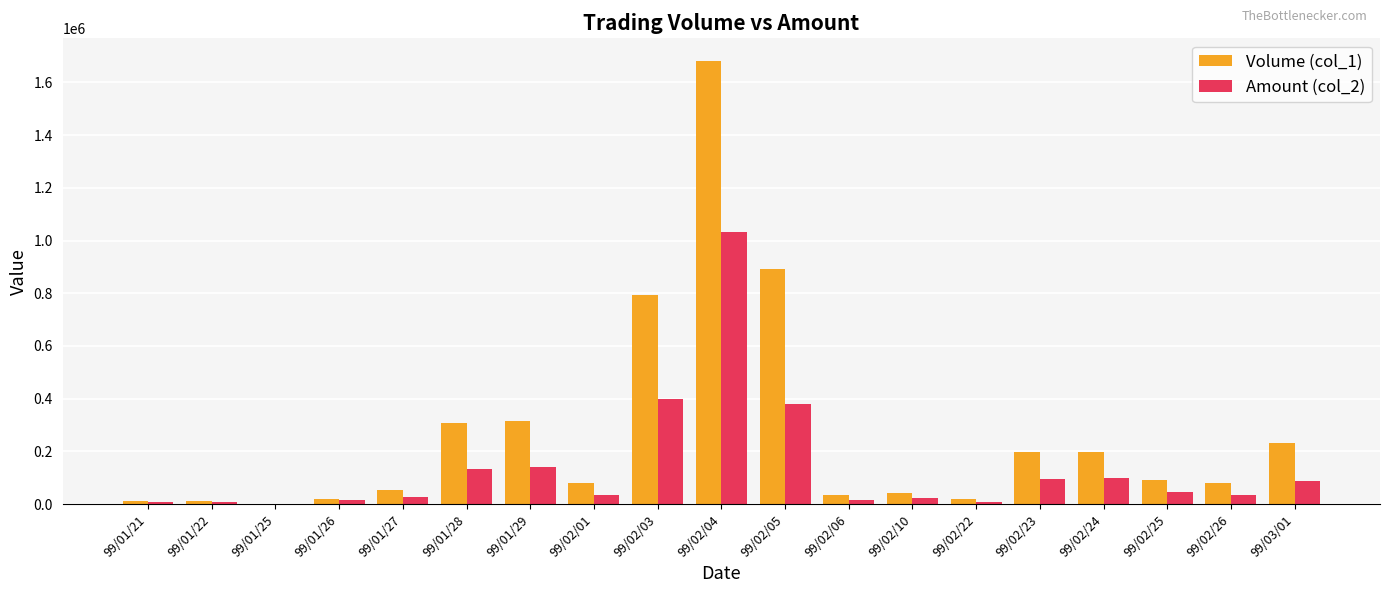

Is the value of Amount (col_2) at 99/02/24 greater than the value of Volume (col_1) at 99/01/25?

Yes